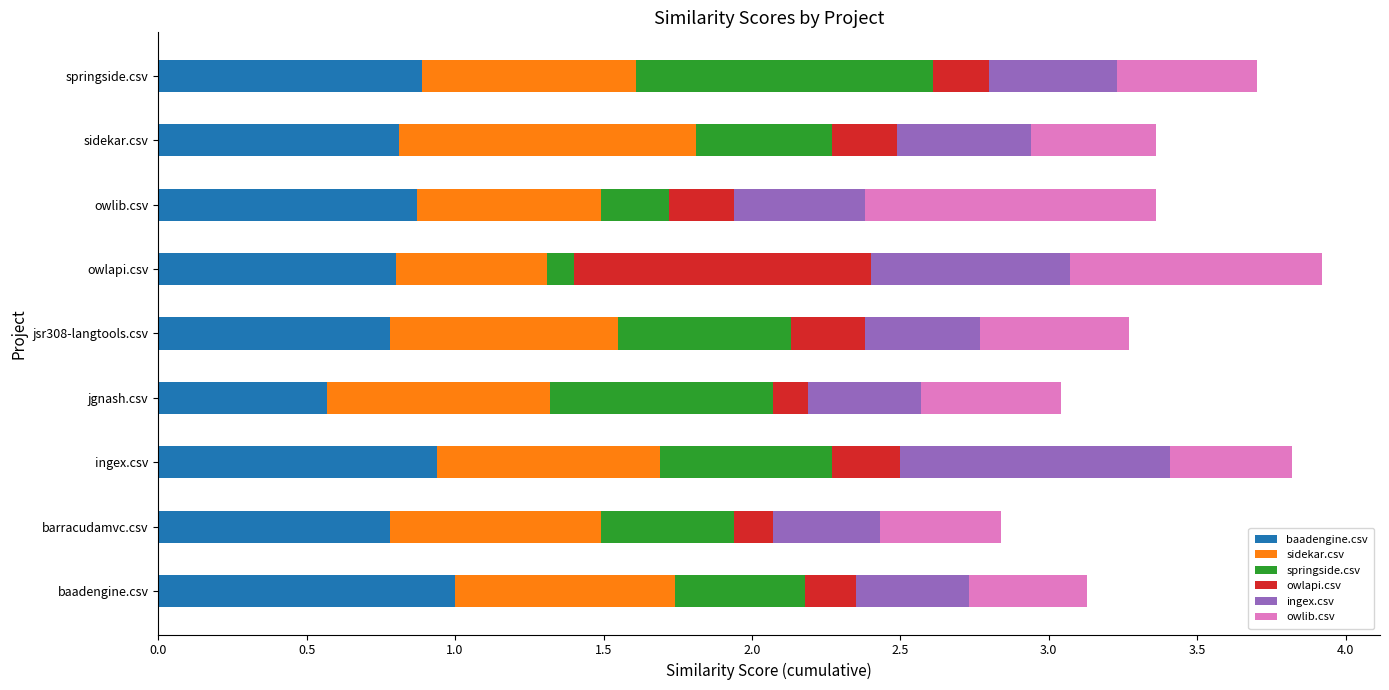

What is the total value across all series at ingex.csv?

3.8